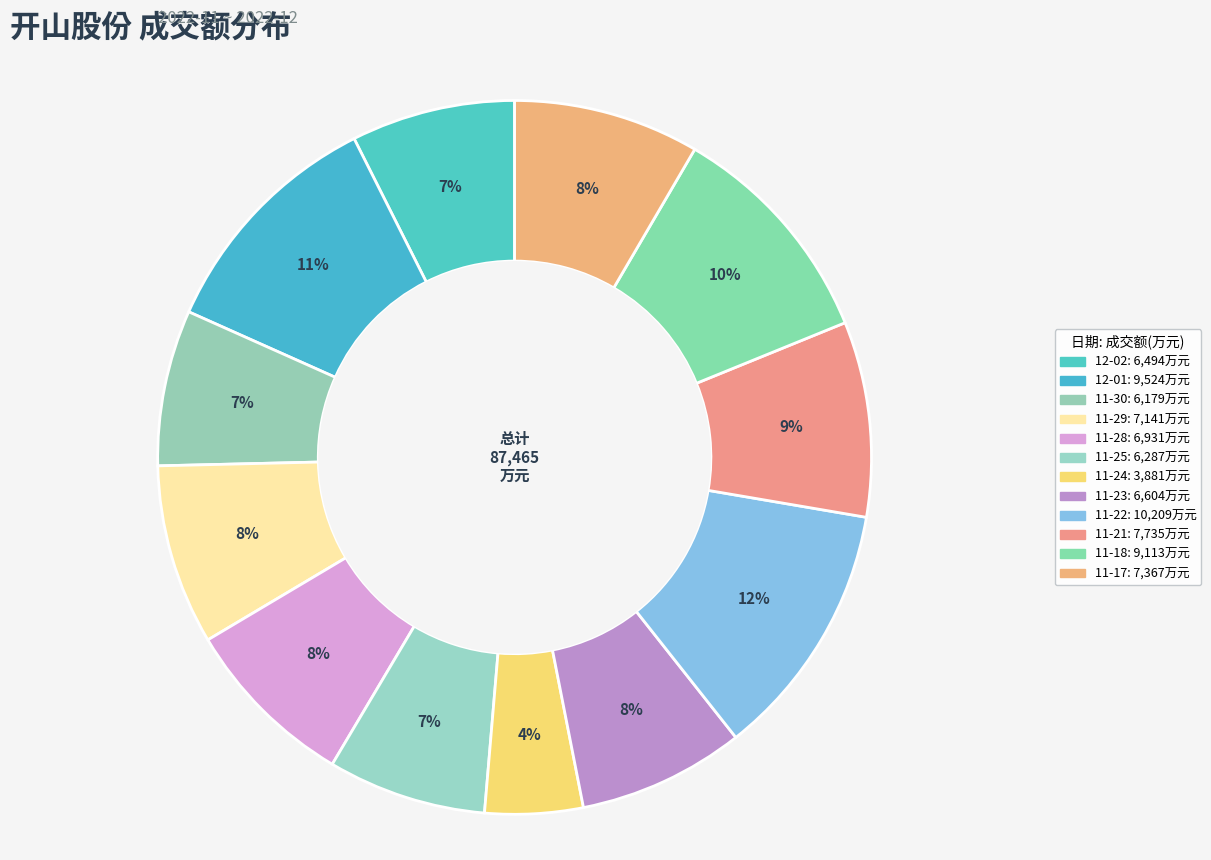

To the nearest percent, what is the difference between the largest and smallest slice percentages?

7%